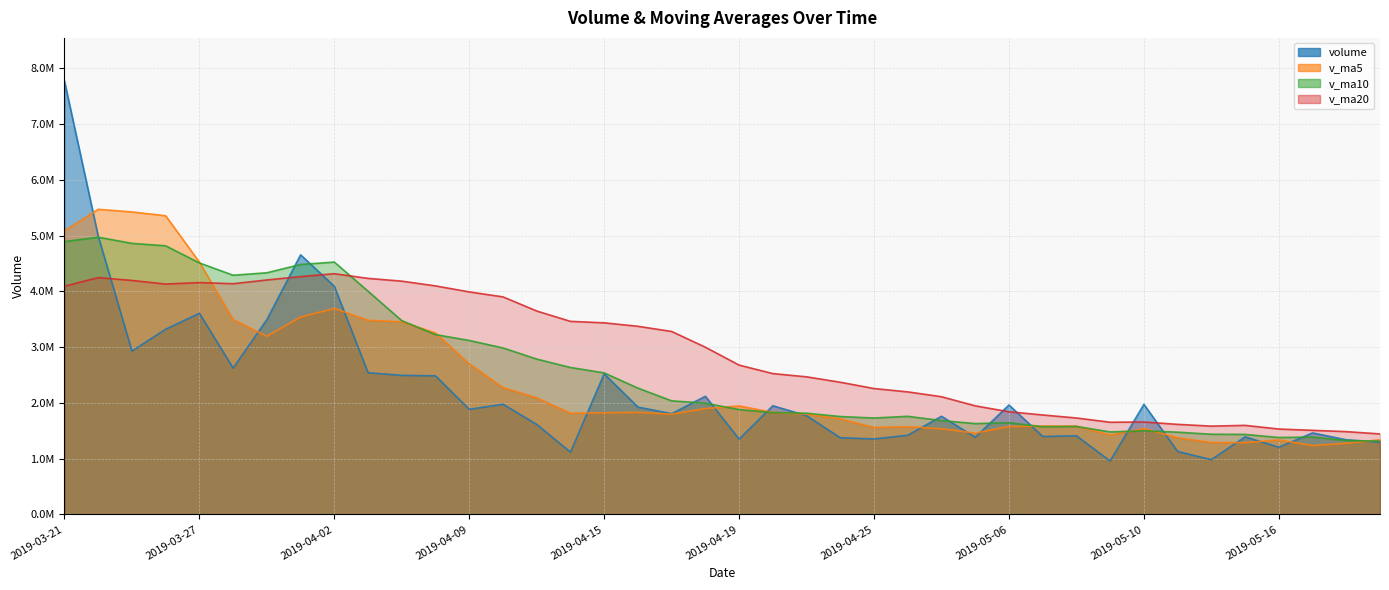

Between which two adjacent categories do v_ma5 and v_ma20 first intersect?

2019-03-27 and 2019-03-28